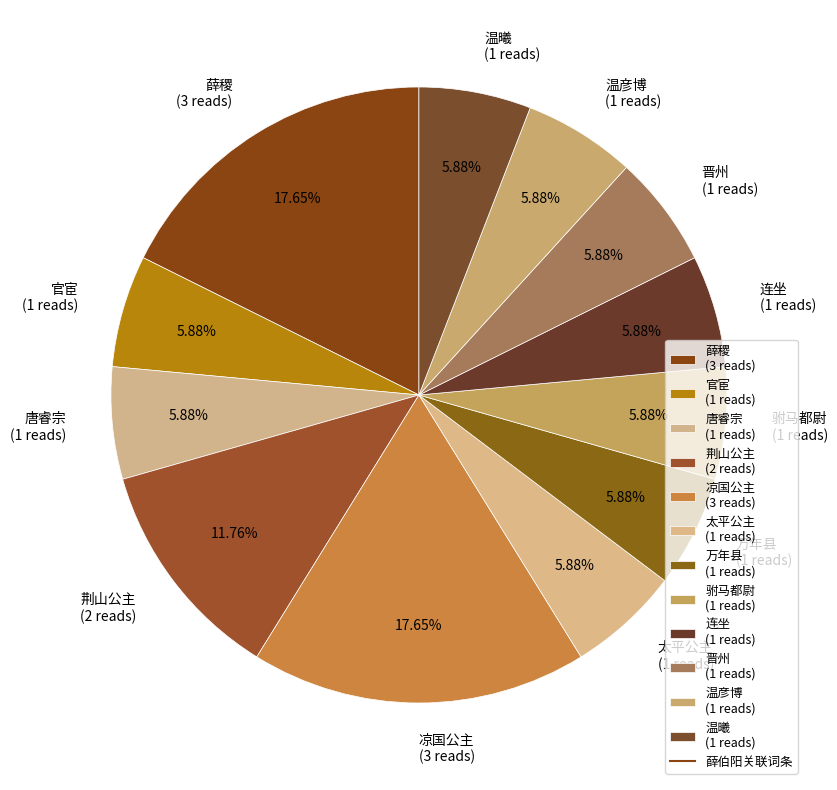

How many slices are in this pie chart?

12